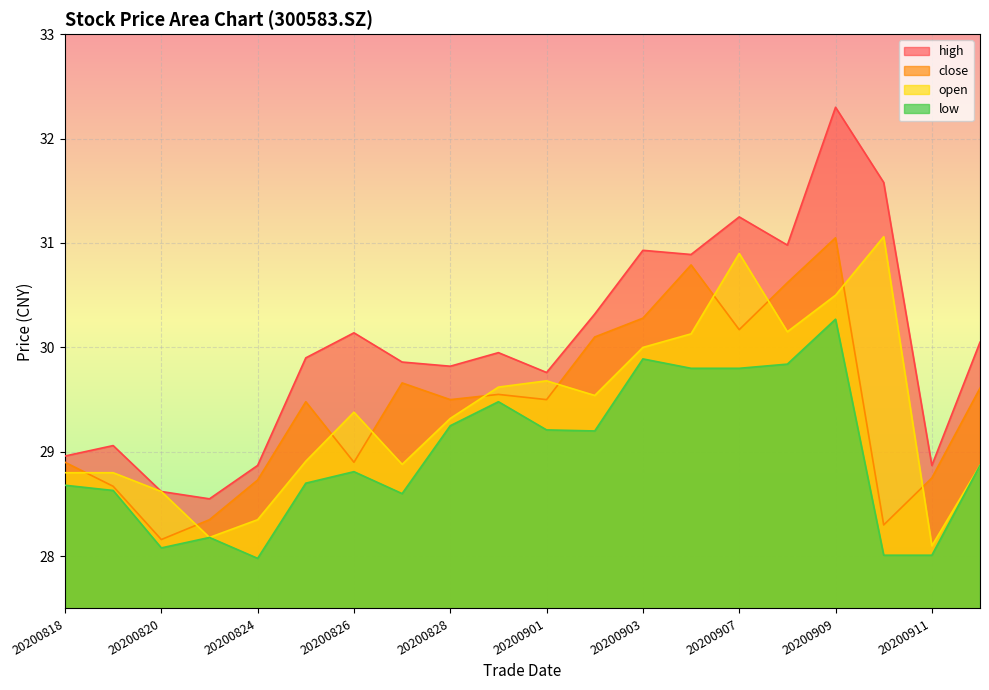

In close, how many points are higher than both neighbors (excluding endpoints)?

5